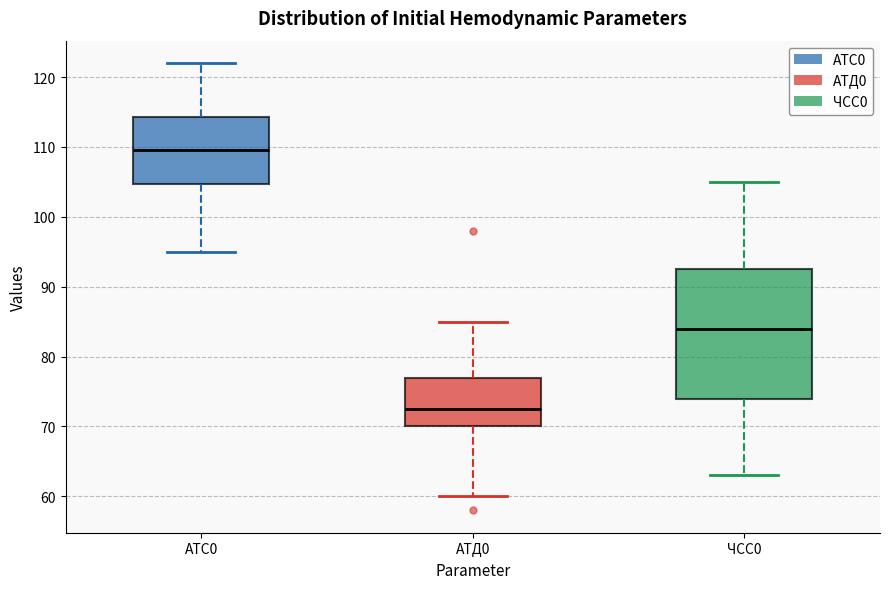

Which box is the tallest, from its lower edge to its upper edge?

ЧСС0